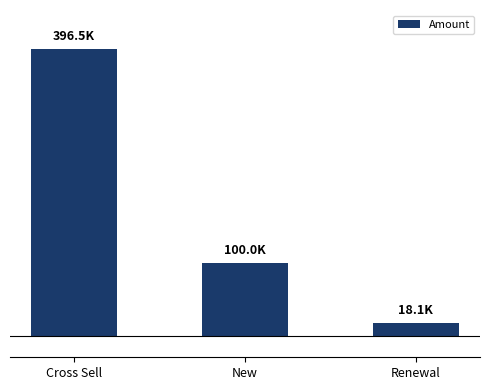

What position from the left is New?

2